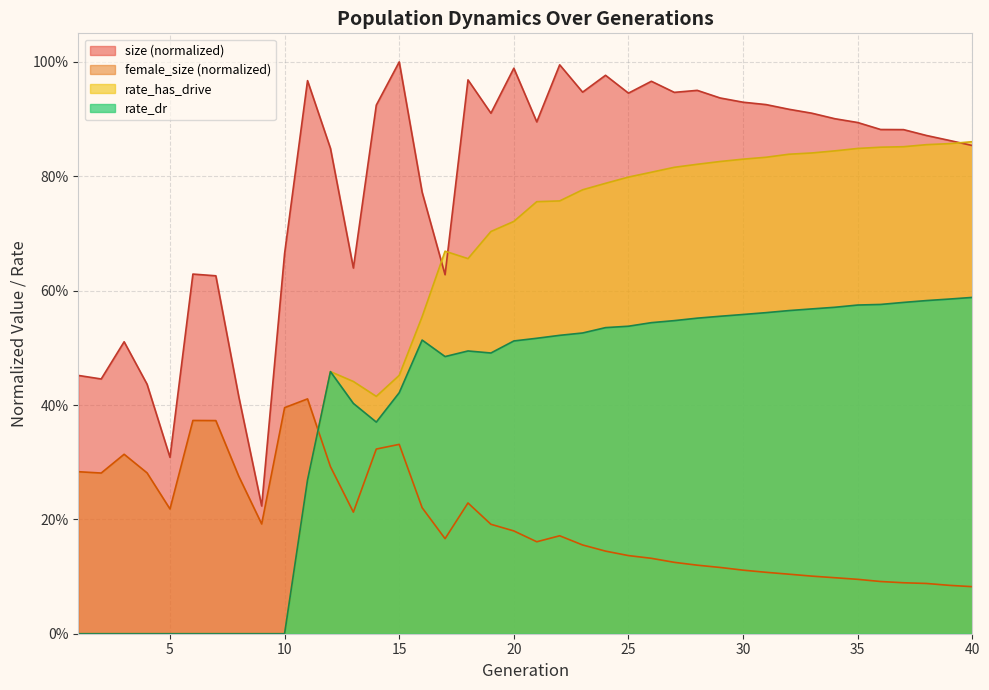

At which category does size reach its first local peak?

3